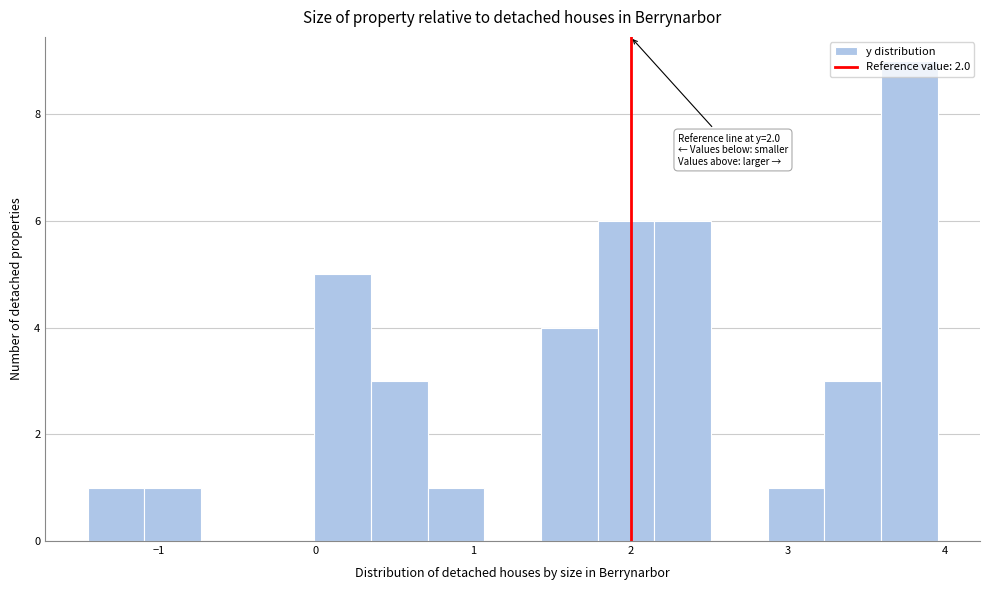

Around what value on the x-axis is the tallest bar? Give the approximate position of its centre, as read against the axis.

3.8